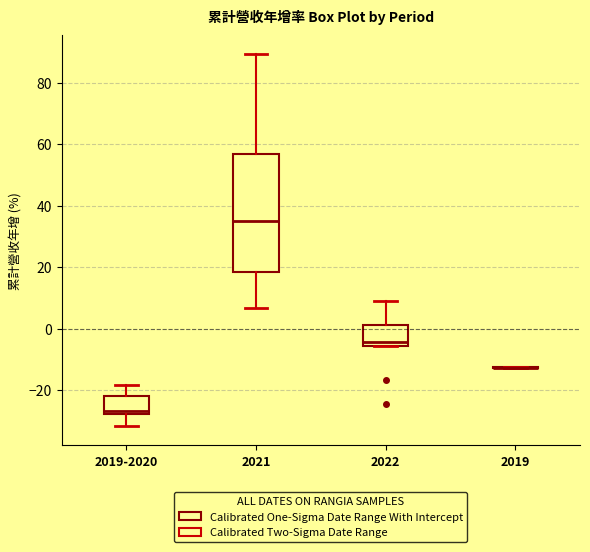

Reading left to right, transcribe this box plot: for each box, give where its median line is, the range the box spans, and where its two whiskers end, as read against the y-axis. The values are not printed on the chart, so give them approximately, as read against the axis.

2019-2020: median -26, box -28 to -22, whiskers -32 to -18
2021: median 34, box 18 to 56, whiskers 6 to 90
2022: median -4, box -6 to 2, whiskers -6 to 10
2019: box collapsed to a line at -12, whiskers -12 to -12